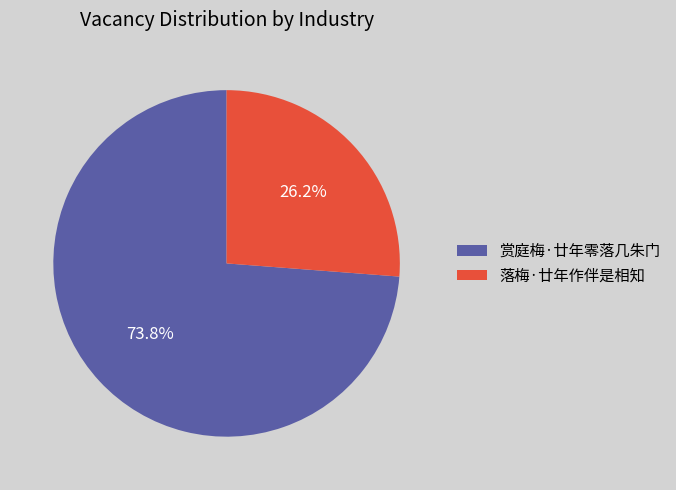

The 赏庭梅·廿年零落几朱门 slice represents 65% of the pie. True or false?

False